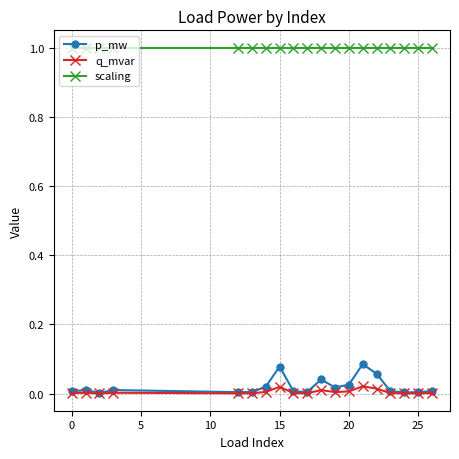

True or false: scaling and q_mvar intersect in this chart.

False